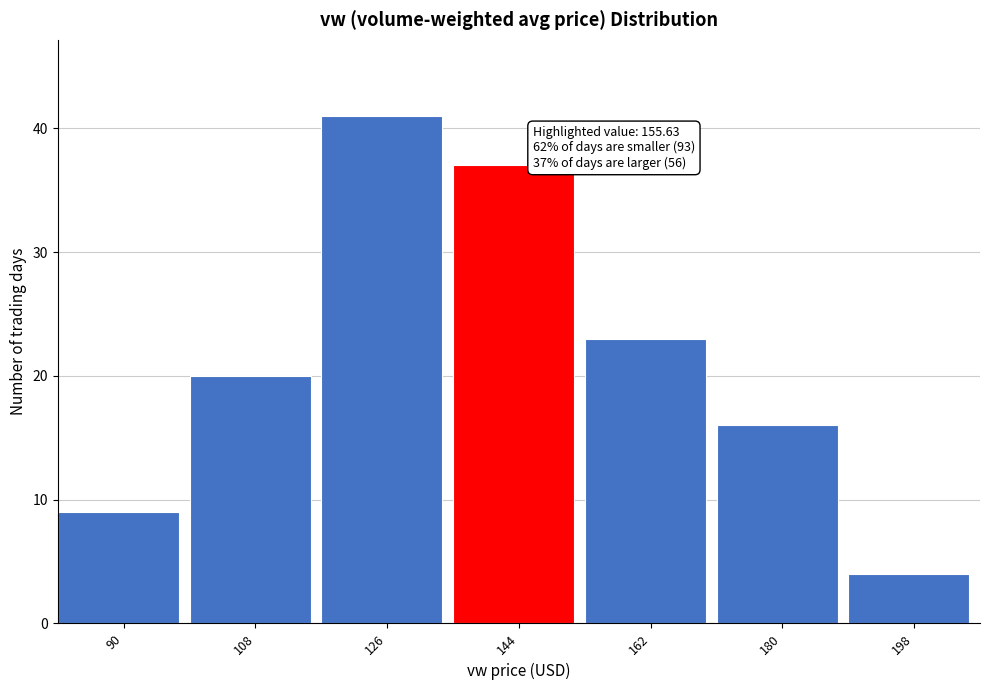

Reading right to left, transcribe all the data shown in this chart.

198=4	180=16	162=23	144=37	126=41	108=20	90=9